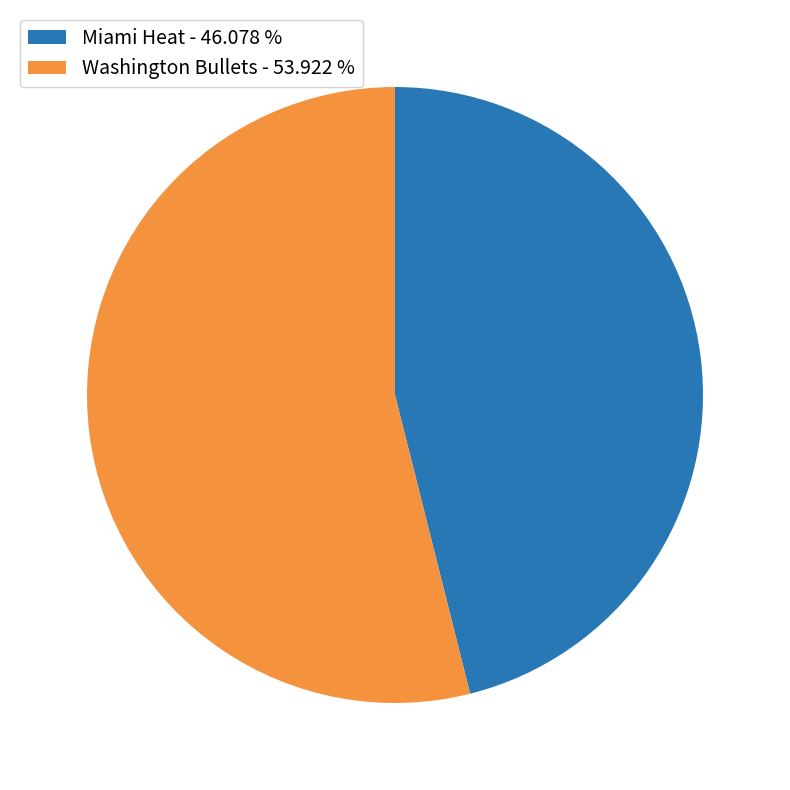

Which slice is the smallest?

Miami Heat